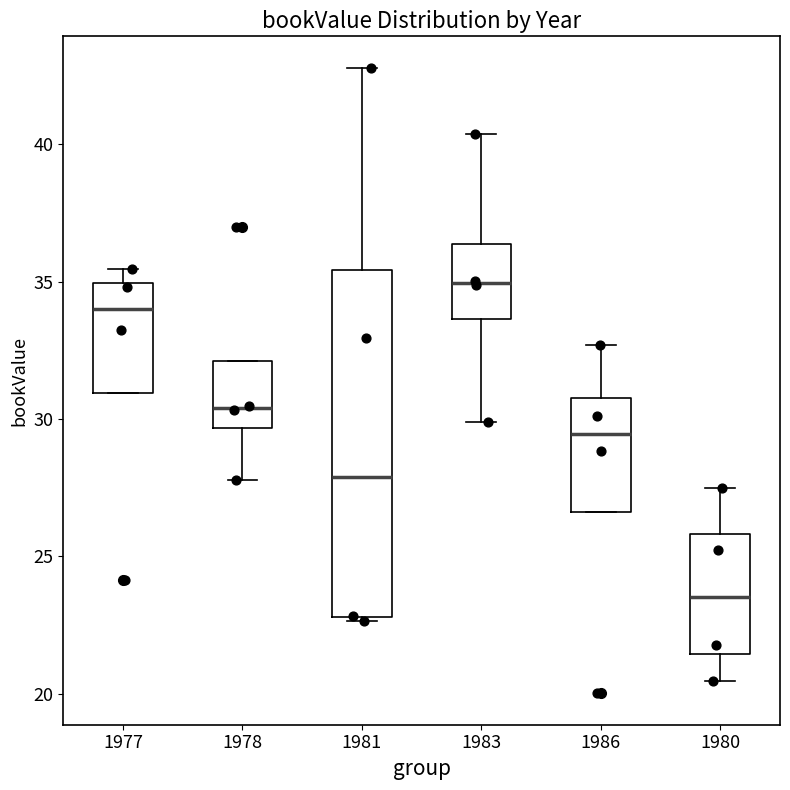

Reading left to right, read every box against the y-axis: the position of its median line, the range the box covers, and the ends of its whiskers. The values are not printed on the chart, so give them approximately, as read against the axis.

1977: median 34.0, box 31.0 to 35.0, whiskers 31.0 to 35.5
1978: median 30.5, box 29.5 to 32.0, whiskers 28.0 to 32.0
1981: median 28.0, box 23.0 to 35.5, whiskers 22.5 to 43.0
1983: median 35.0, box 33.5 to 36.5, whiskers 30.0 to 40.5
1986: median 29.5, box 26.5 to 30.5, whiskers 26.5 to 32.5
1980: median 23.5, box 21.5 to 26.0, whiskers 20.5 to 27.5